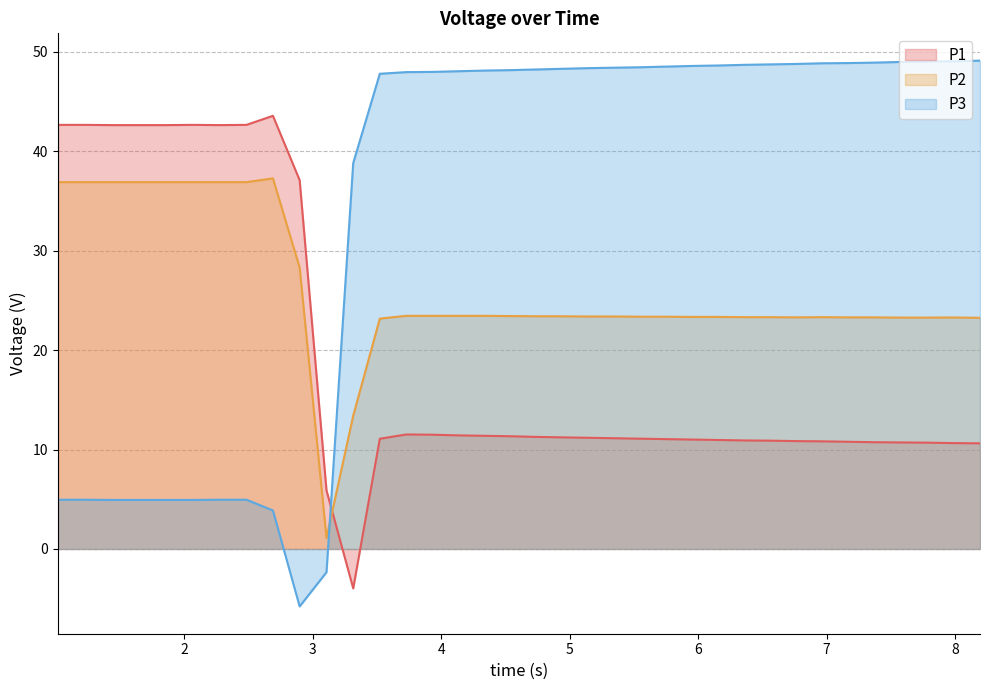

Does the chart display data point markers on the line(s)?

No